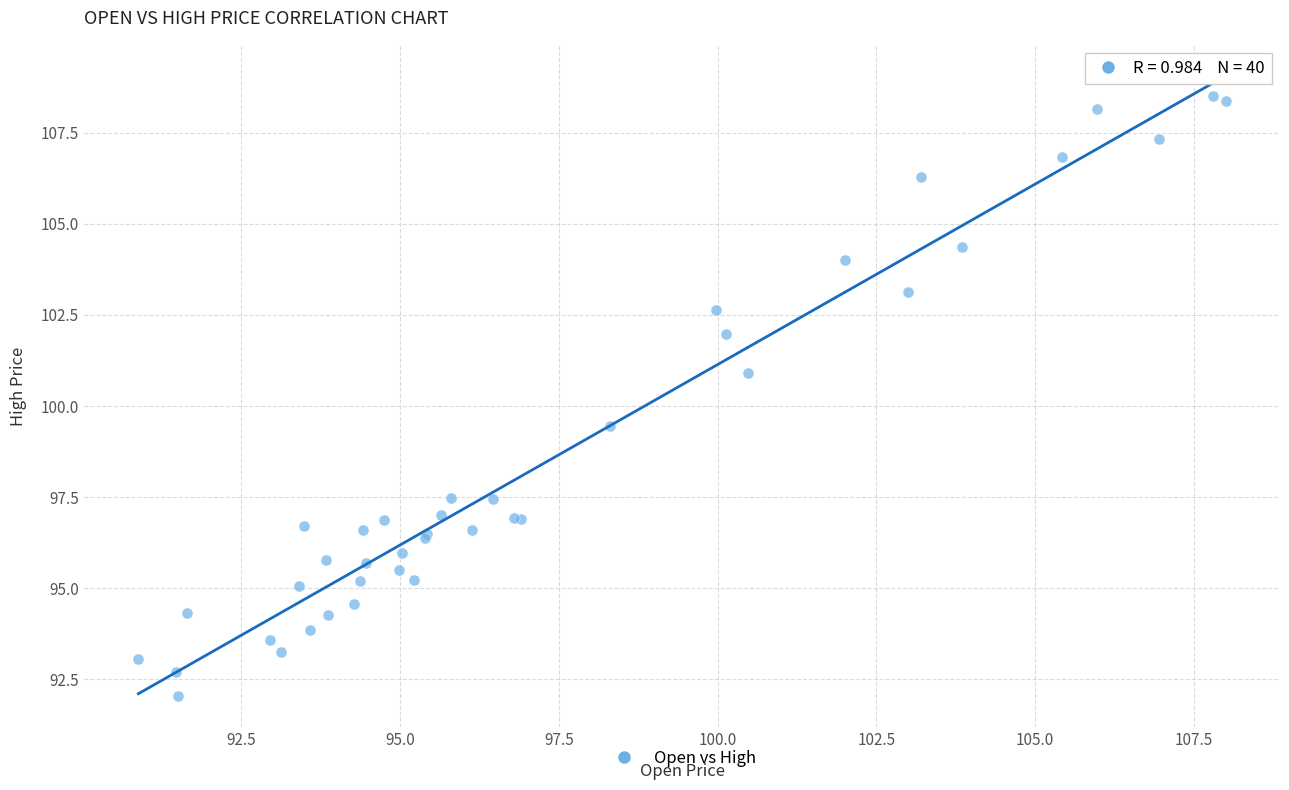

What Y value in the scatter plot is closest to 100?

99.5